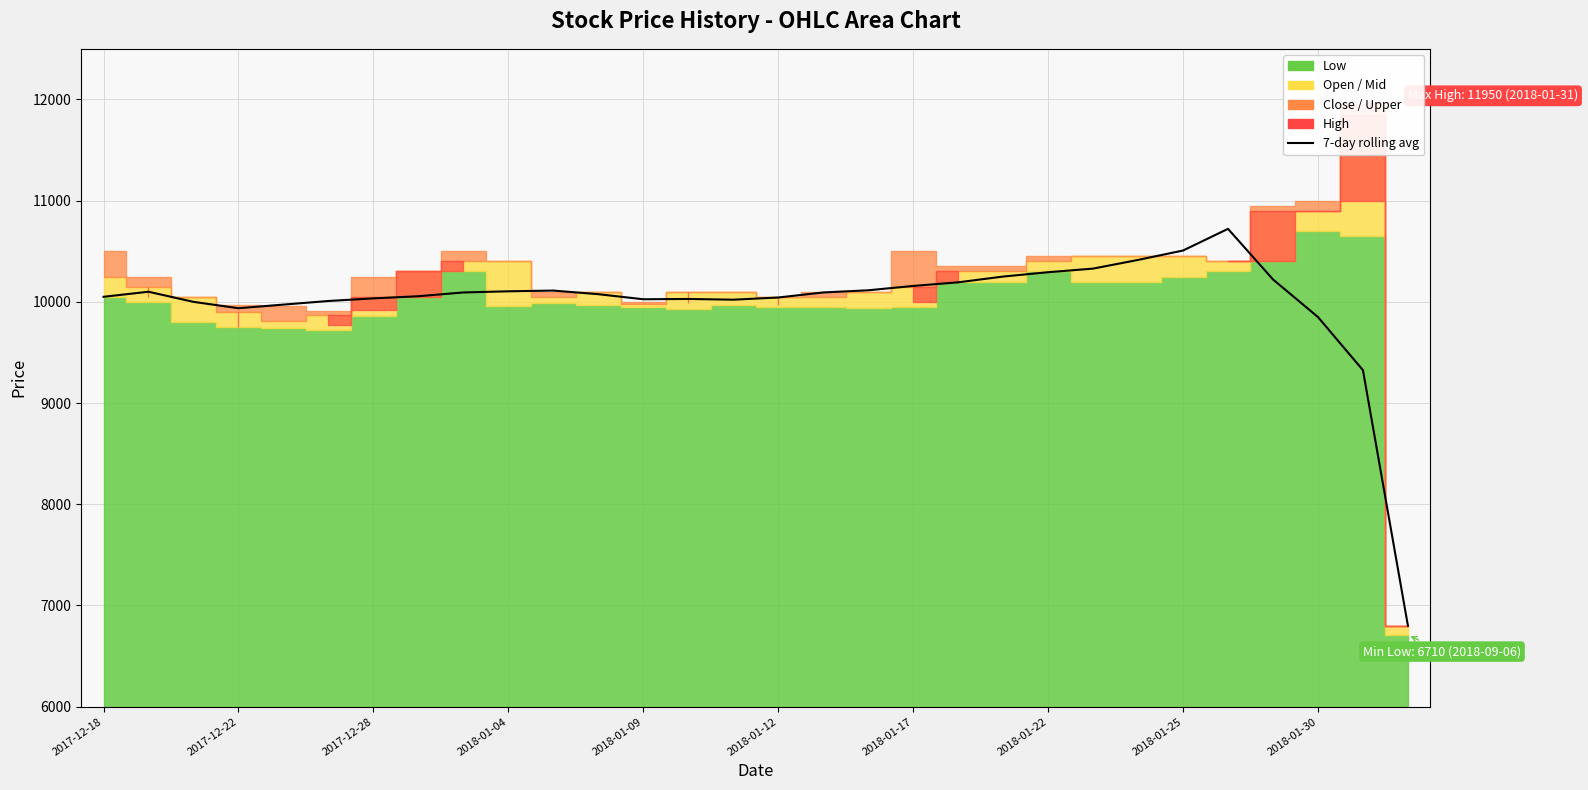

What is the change in value from 2017-12-22 to 2018-01-17?

+220.0